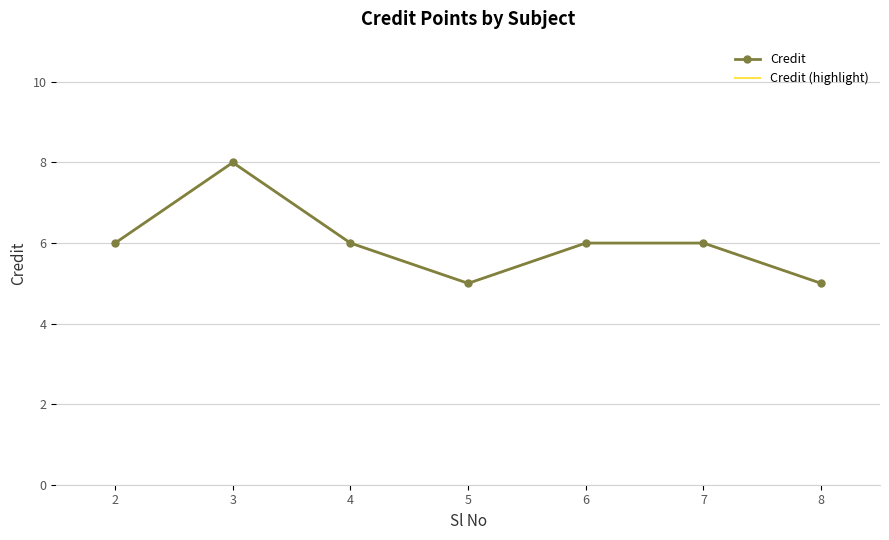

Where is the first local minimum for Credit?

5